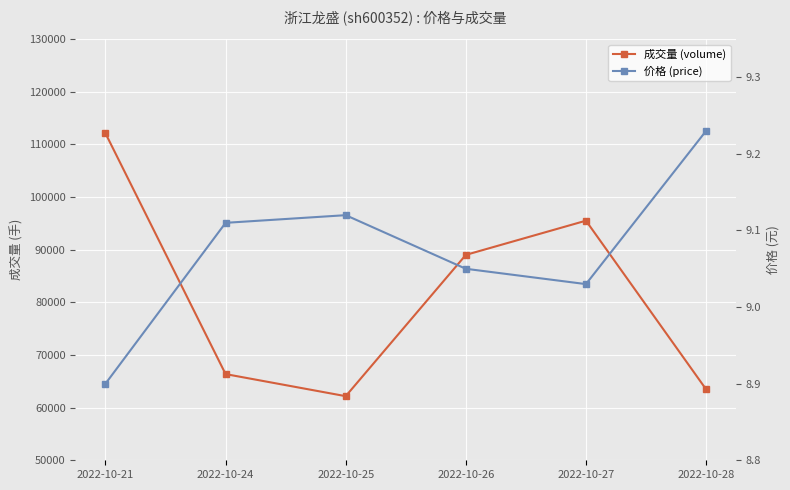

Which has a higher value, 2022-10-27 or 2022-10-26?

2022-10-27